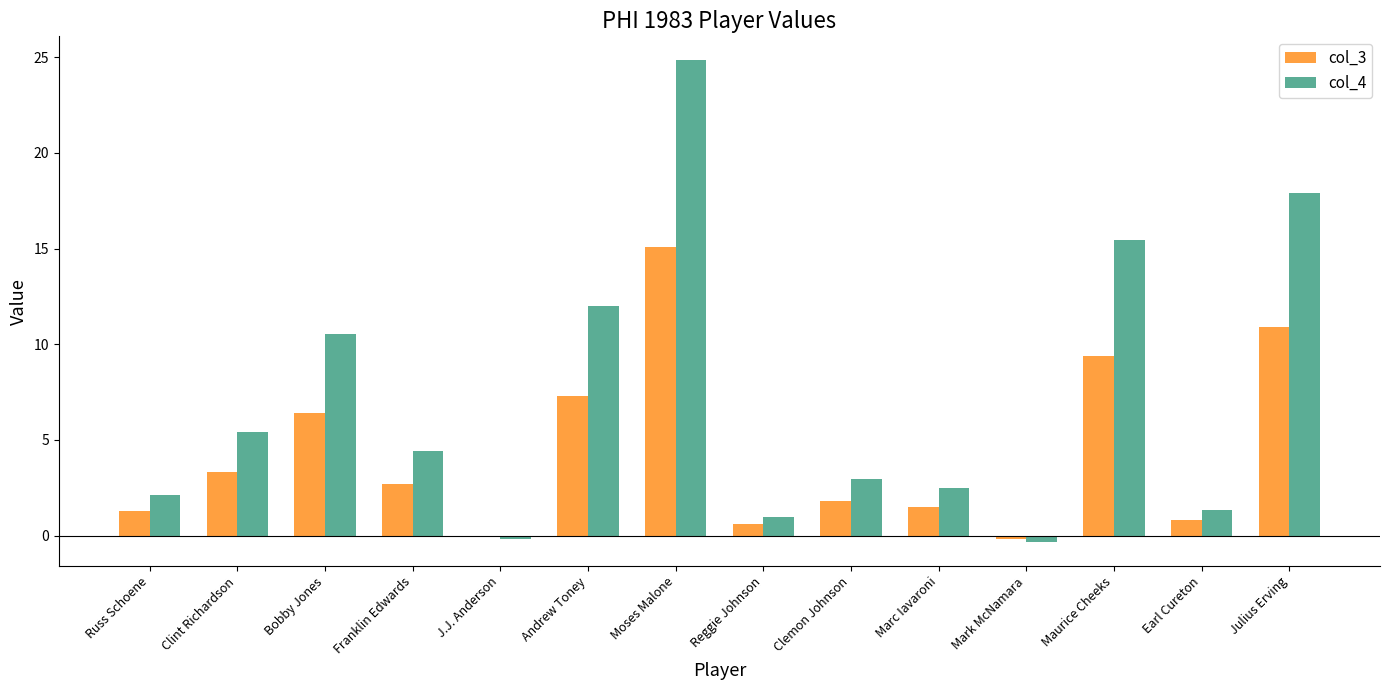

How many data points does each series have?

14